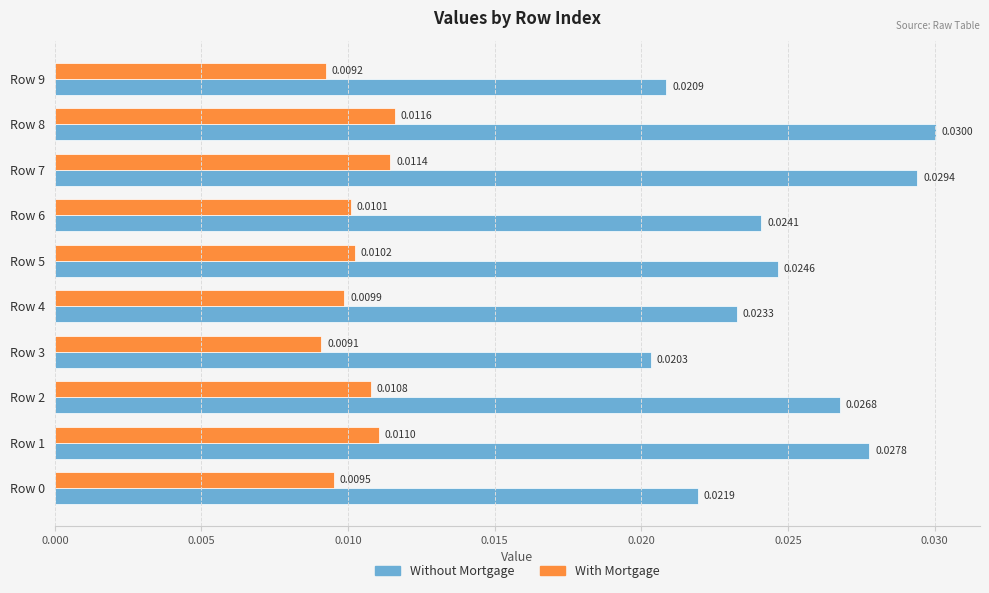

Which series changed the most between Row 5 and Row 8?

Without Mortgage